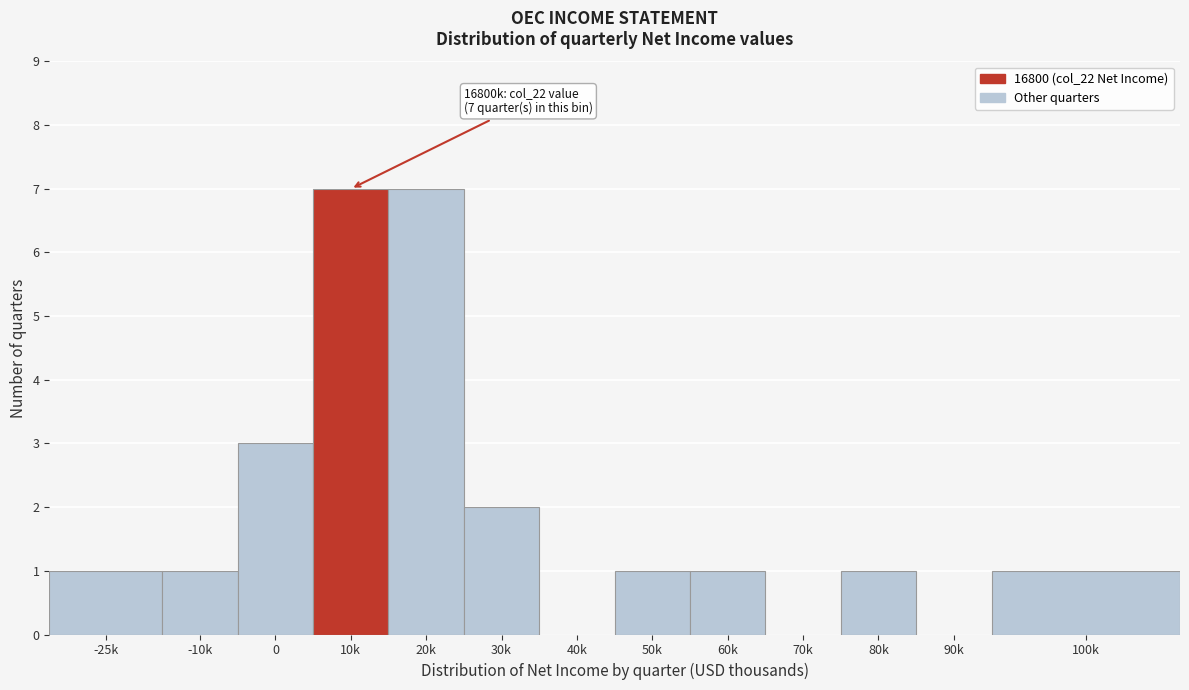

Reading left to right, transcribe all the data shown in this chart.

-25k=1	-10k=1	0=3	10k=7	20k=7	30k=2	40k=0	50k=1	60k=1	70k=0	80k=1	90k=0	100k=1